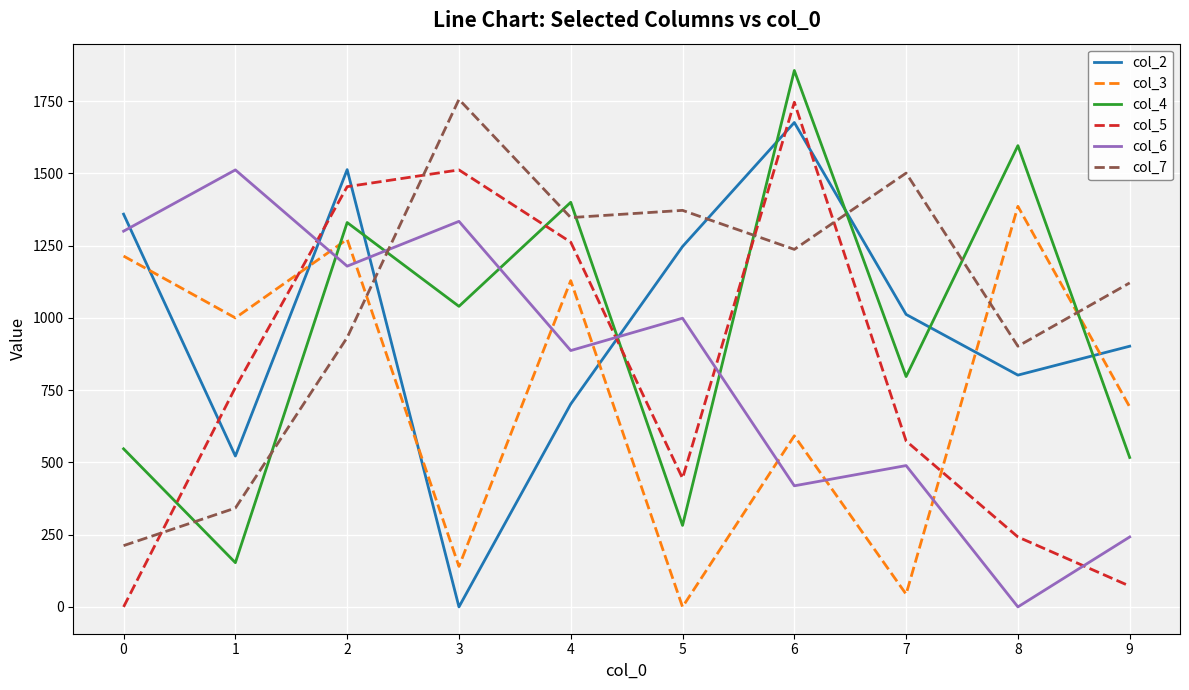

How many positive values does the col_5 series have?

9